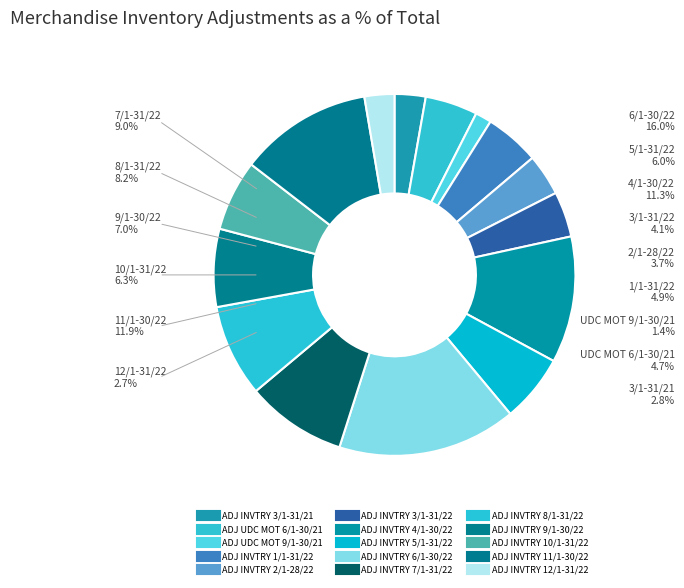

Is ADJ INVTRY 4/1-30/22 the majority of the pie?

No